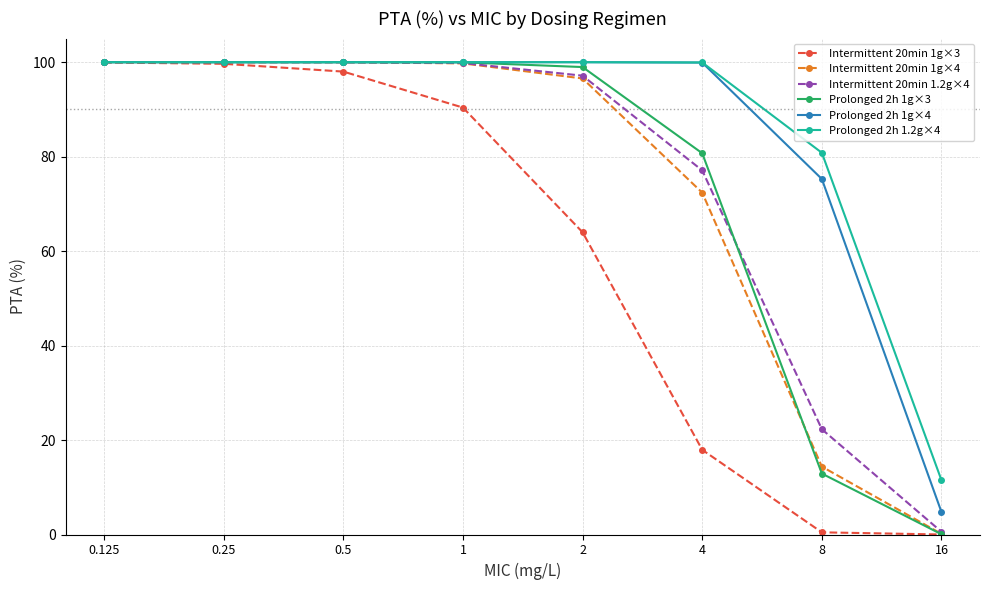

How many categories are shown in the chart?

8